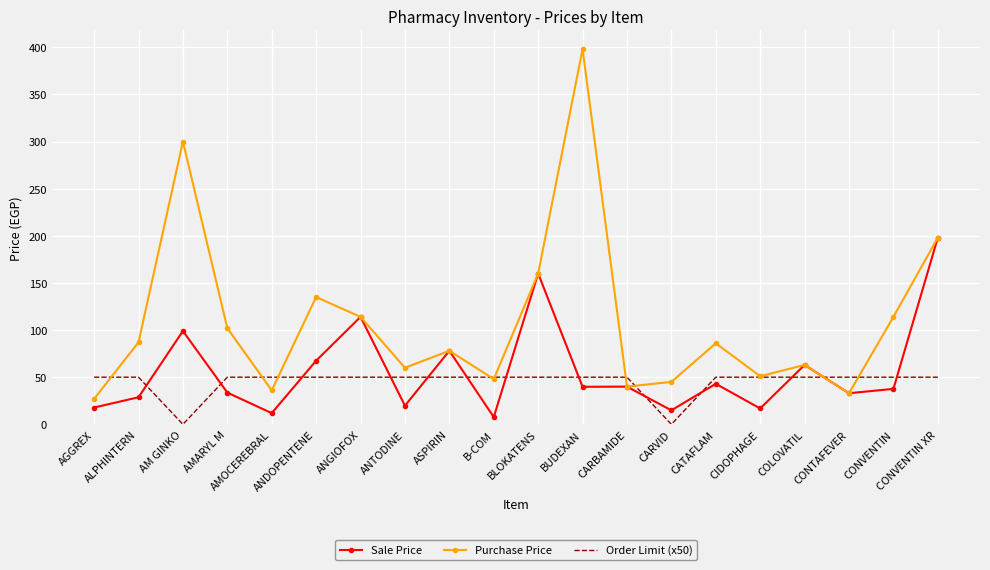

What is the lowest value of the Purchase Price series?

27.0